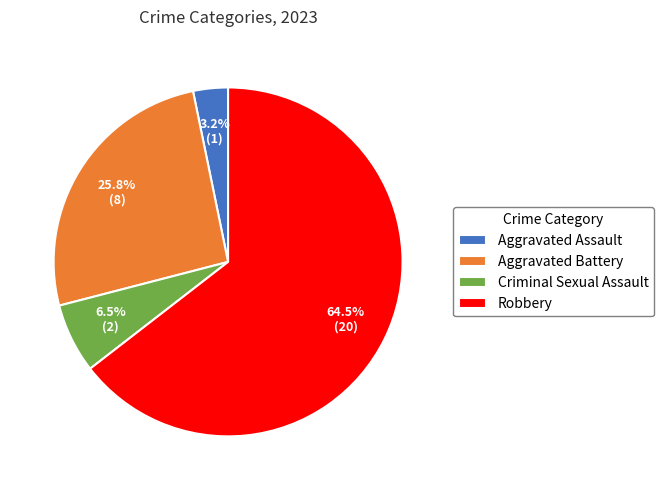

To the nearest percent, what is the difference between the largest and smallest slice percentages?

61%